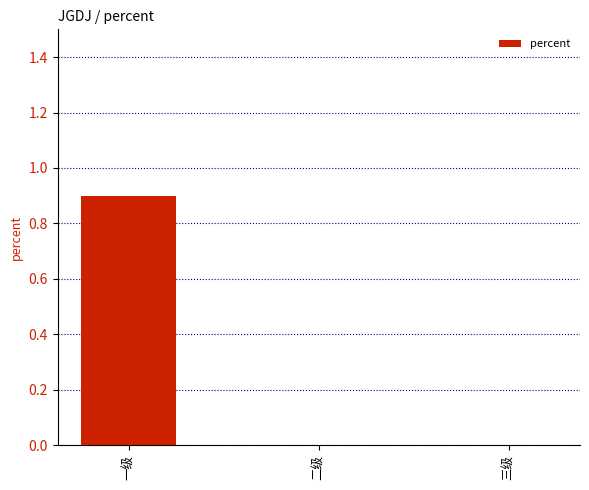

Reading right to left, what are all the values shown in this chart?

0.0	0.0	0.9